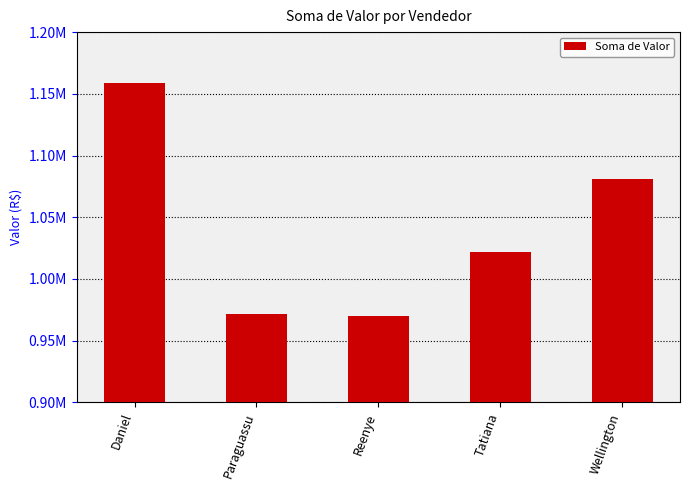

Are the bars horizontal?

No